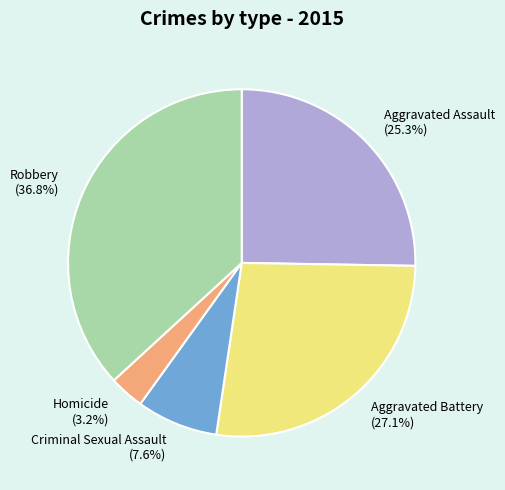

Which slice is the smallest?

Homicide